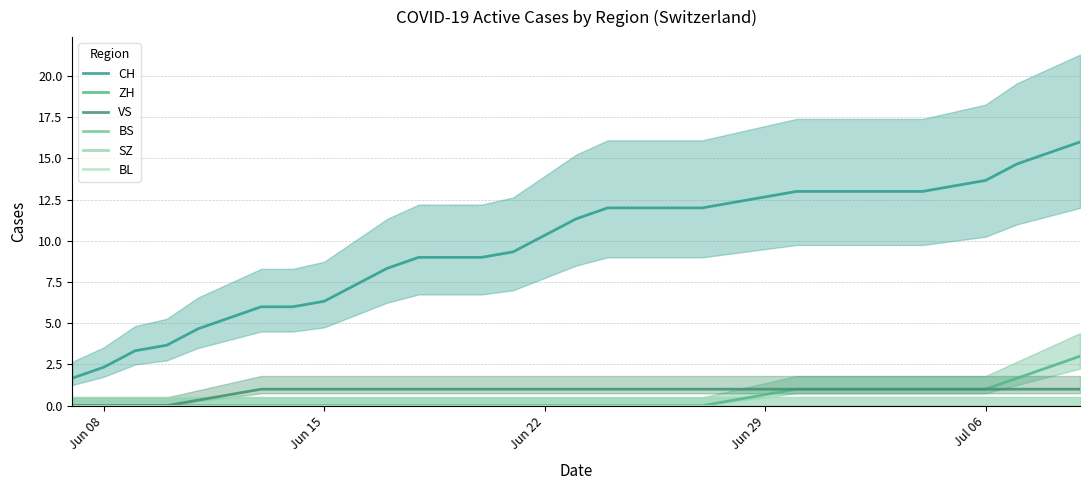

The value of SZ at Jun 08 is 0.0. True or false?

True